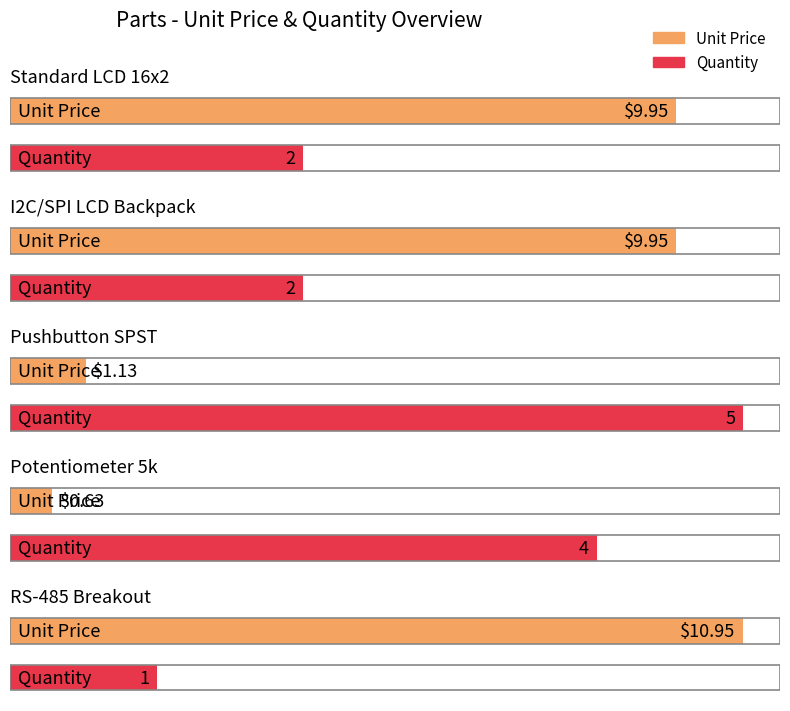

Rank the categories by value from highest to lowest.

RS-485 Breakout, Standard LCD 16x2, I2C/SPI LCD Backpack, Pushbutton SPST, Potentiometer 5k